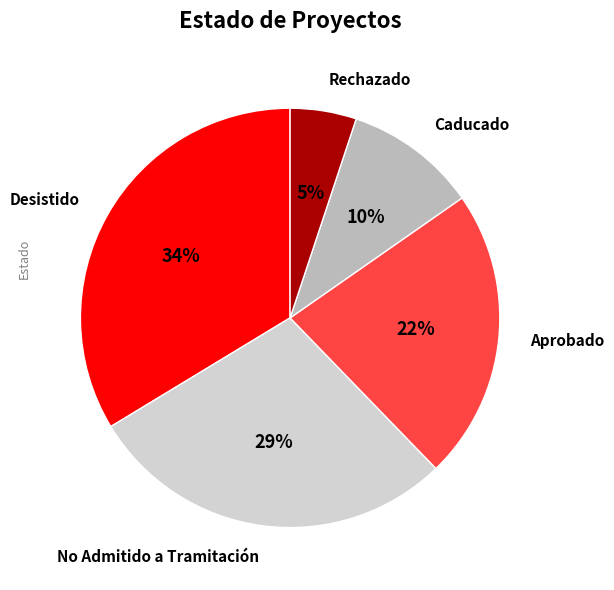

Rank the categories by value from lowest to highest.

Rechazado, Caducado, Aprobado, No Admitido a Tramitación, Desistido